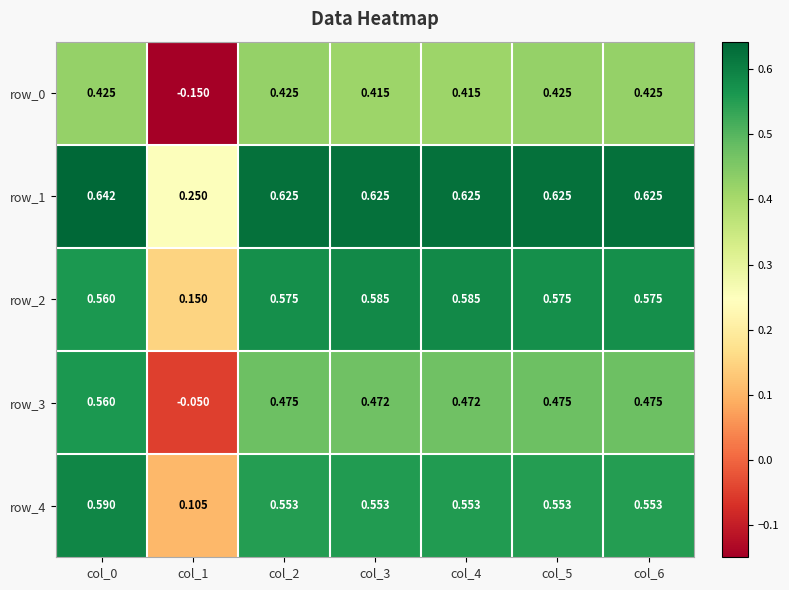

How many row_4 values are between 0 and 1?

7